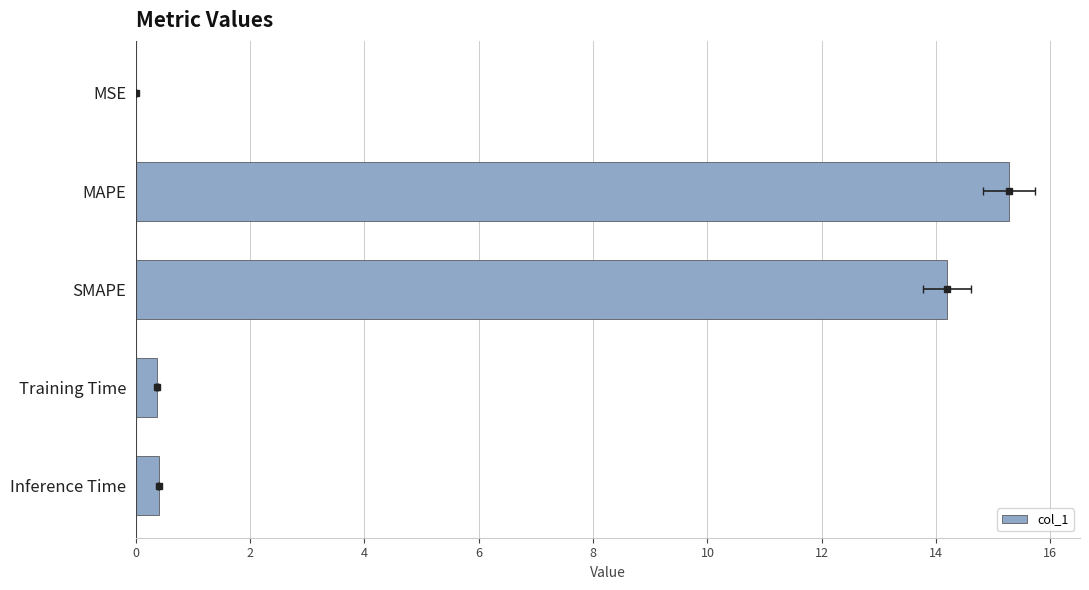

How many bars are there in total?

5